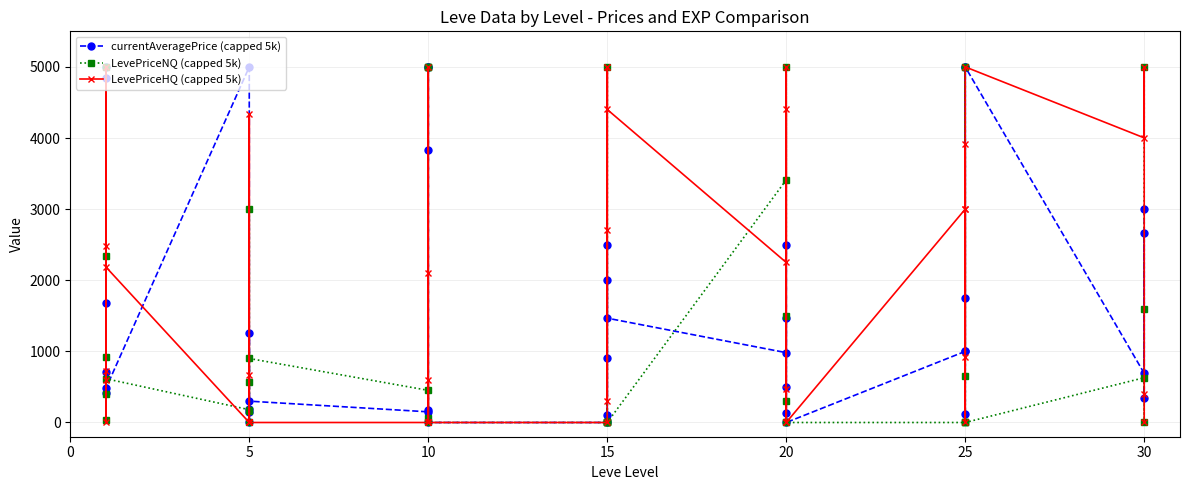

At which label is LevePriceHQ (capped 5k) closest to 2500?

15